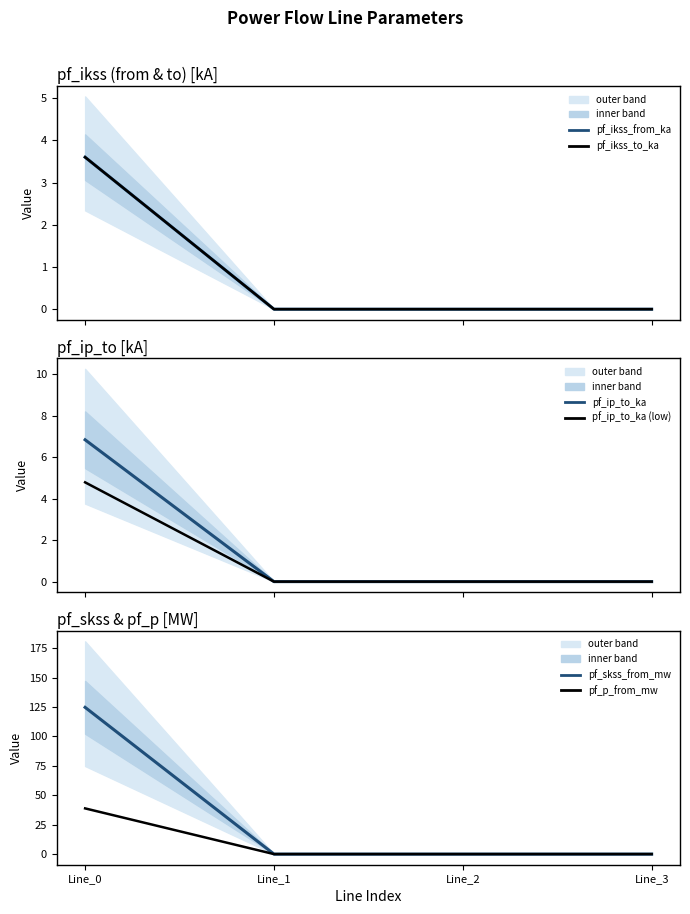

At Line_1, list the series in order from smallest to largest.

pf_ikss_from_ka, pf_ikss_to_ka, pf_ip_to_ka, pf_ip_to_ka (low), pf_skss_from_mw, pf_p_from_mw